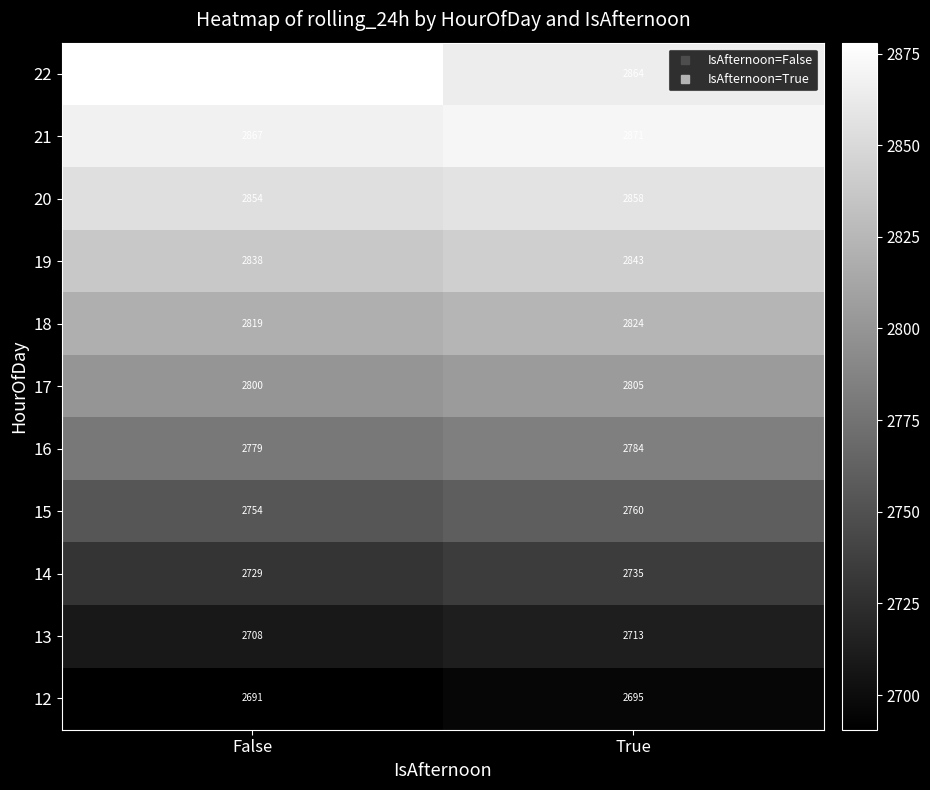

What is the average value of the 18 series?

2822